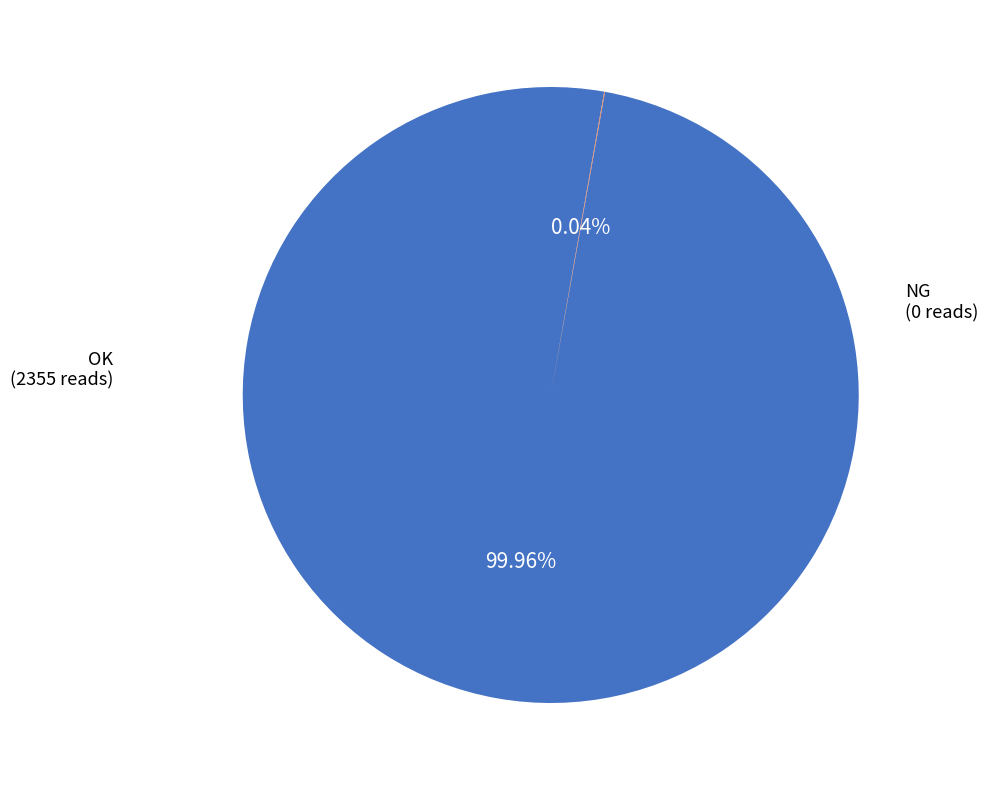

Is there any slice that represents more than half of the pie?

Yes